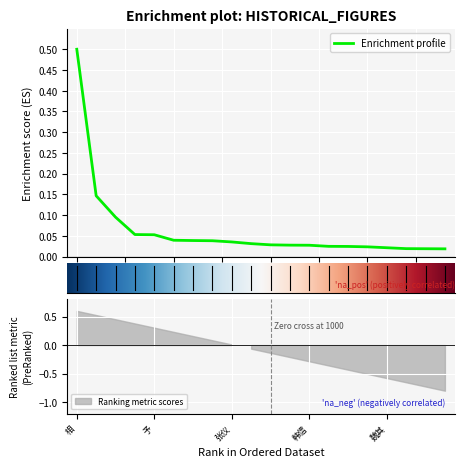

Does the chart display data point markers on the line(s)?

No